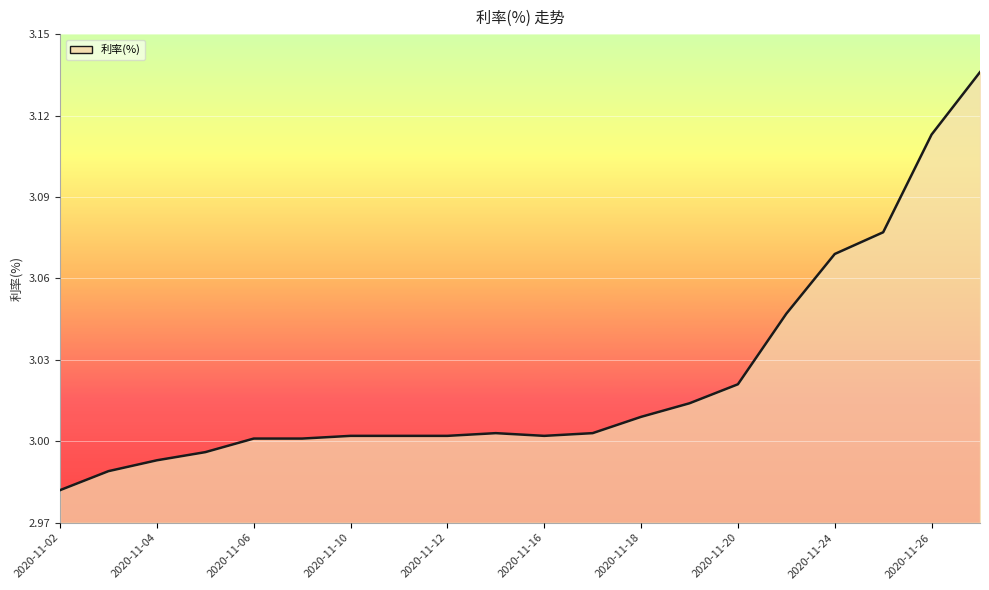

How many lines are shown in the chart?

1